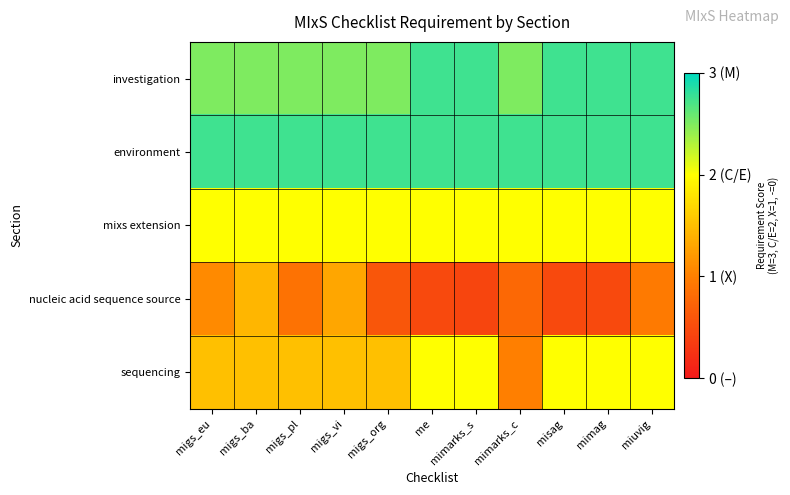

How many distinct data groups are displayed?

5